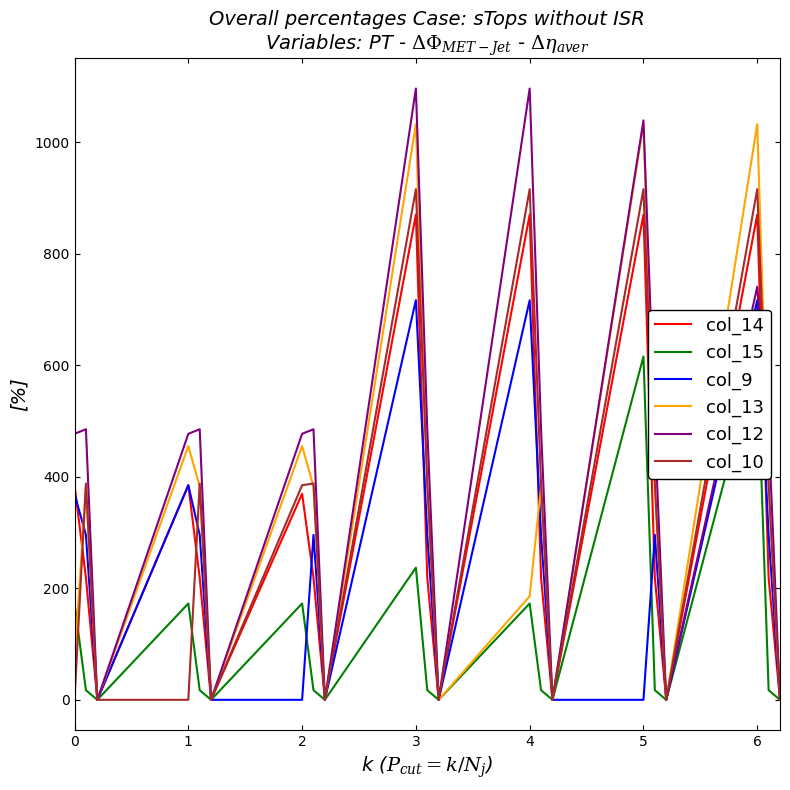

The value of col_9 at 0 is 369.4. True or false?

True